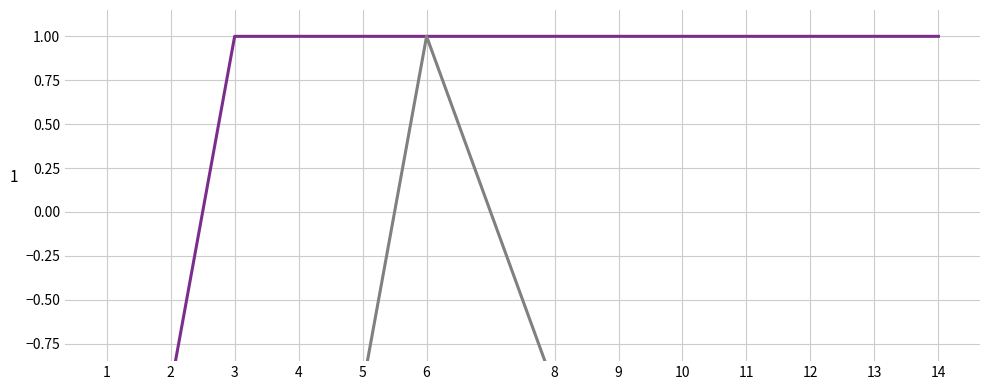

How many lines are shown in the chart?

2